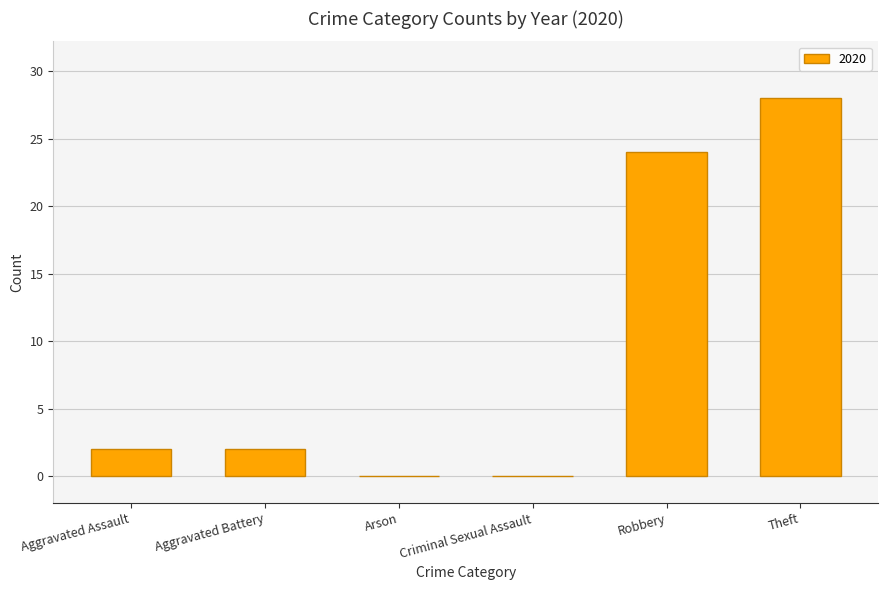

Which category has the highest value across all series?

Theft